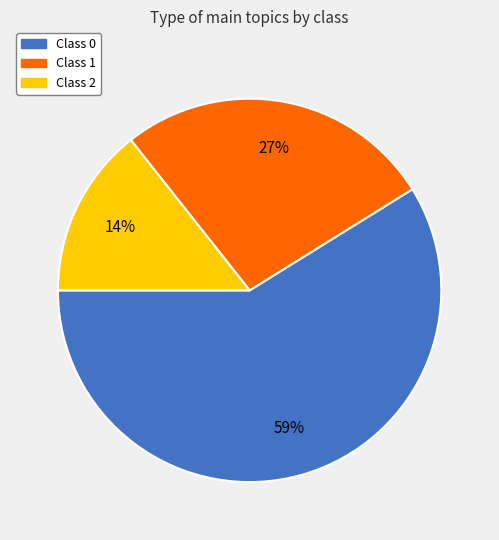

How many segments does this pie chart have?

3